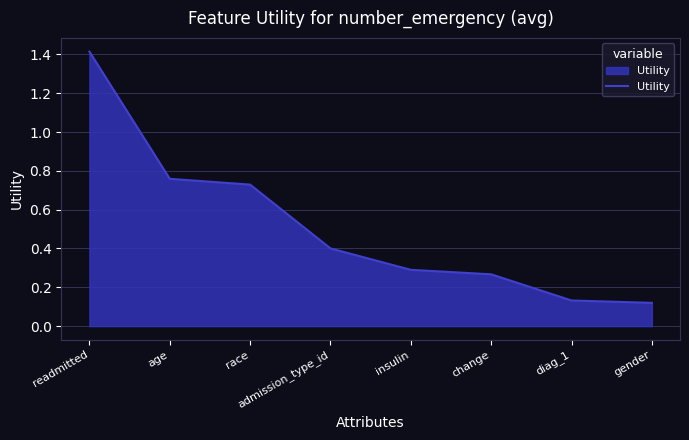

The chart shows a value of 0.3 at insulin. True or false?

True